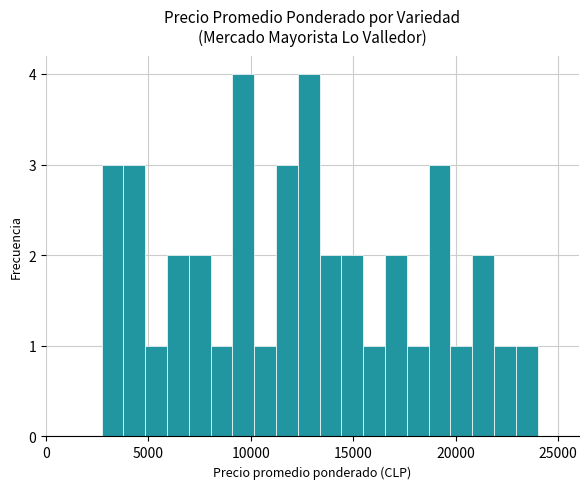

Count the number of categories in the chart.

20